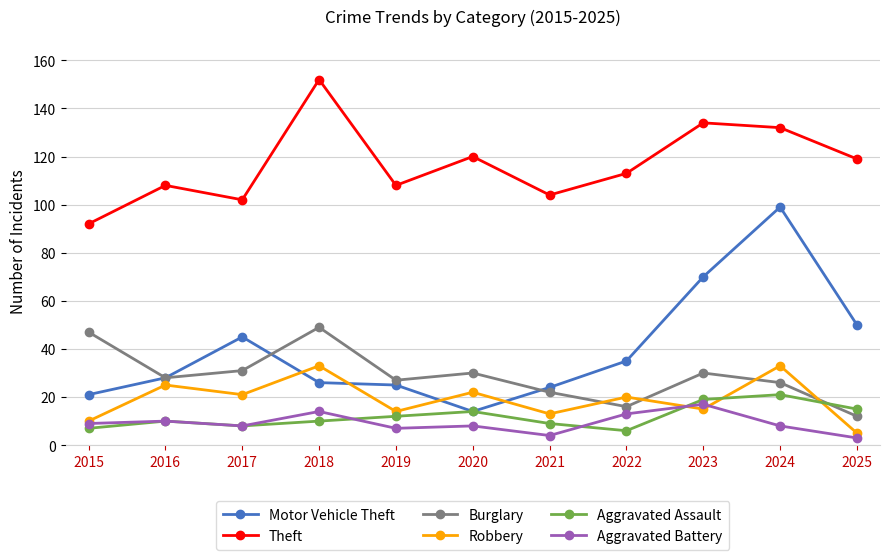

What is the lowest value of the Robbery series?

5